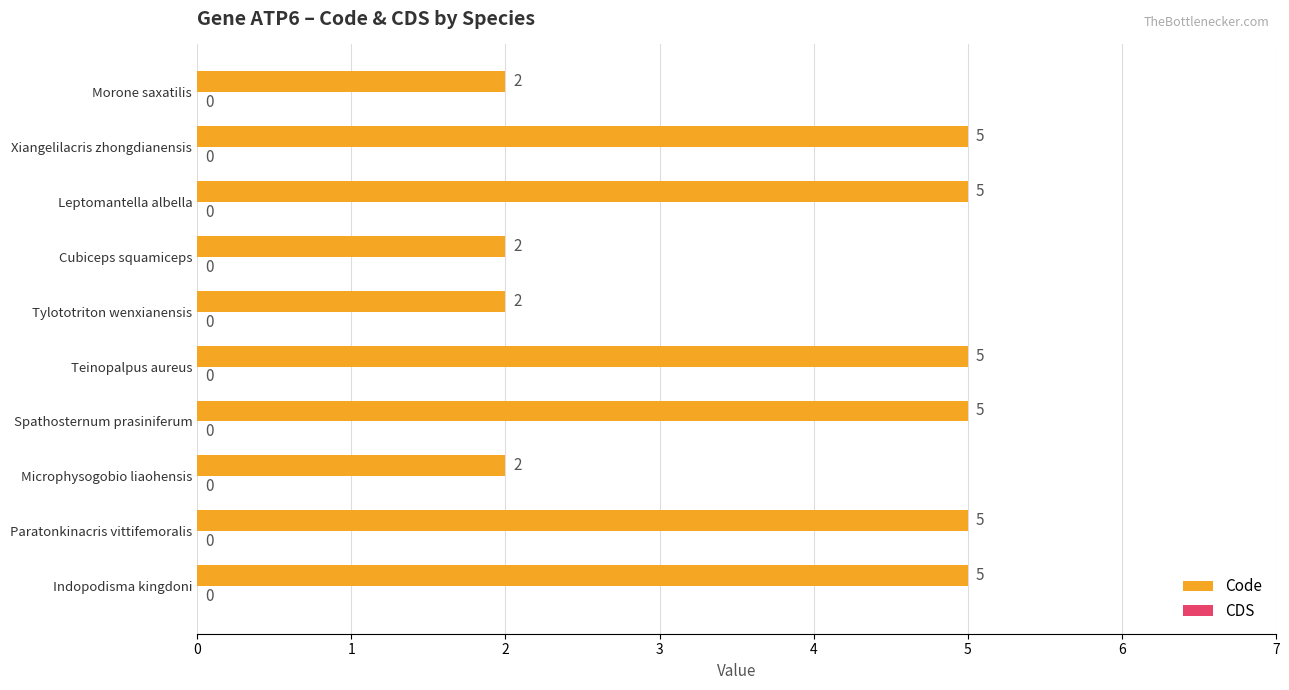

What is the change in value from Paratonkinacris vittifemoralis to Microphysogobio liaohensis?

-3